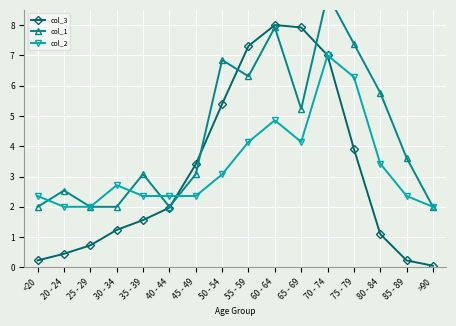

After their last crossing, which series has the higher values: col_3 or col_1?

col_1